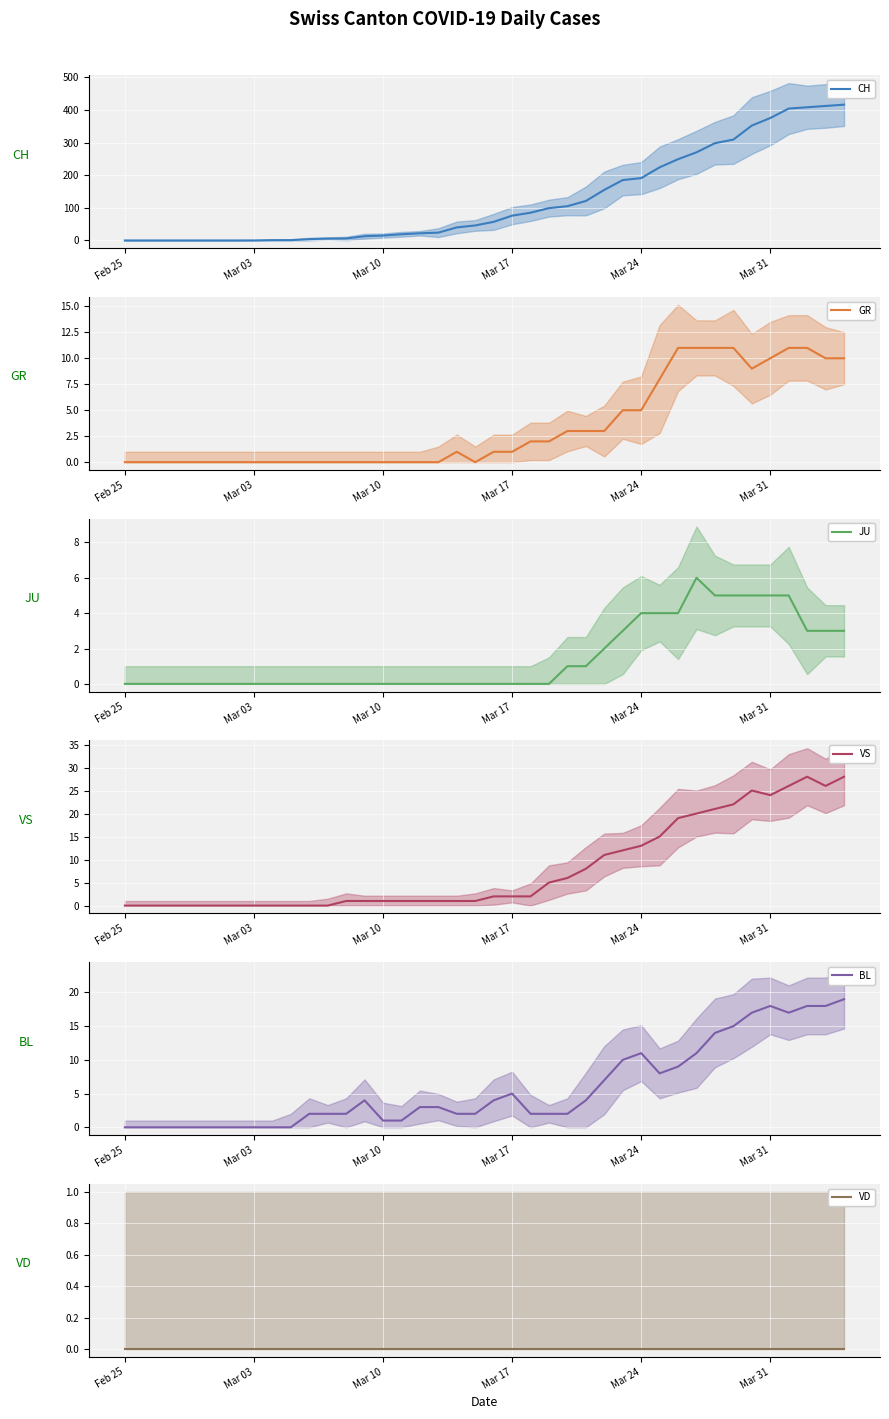

How many interior local valleys does the VS series have?

2